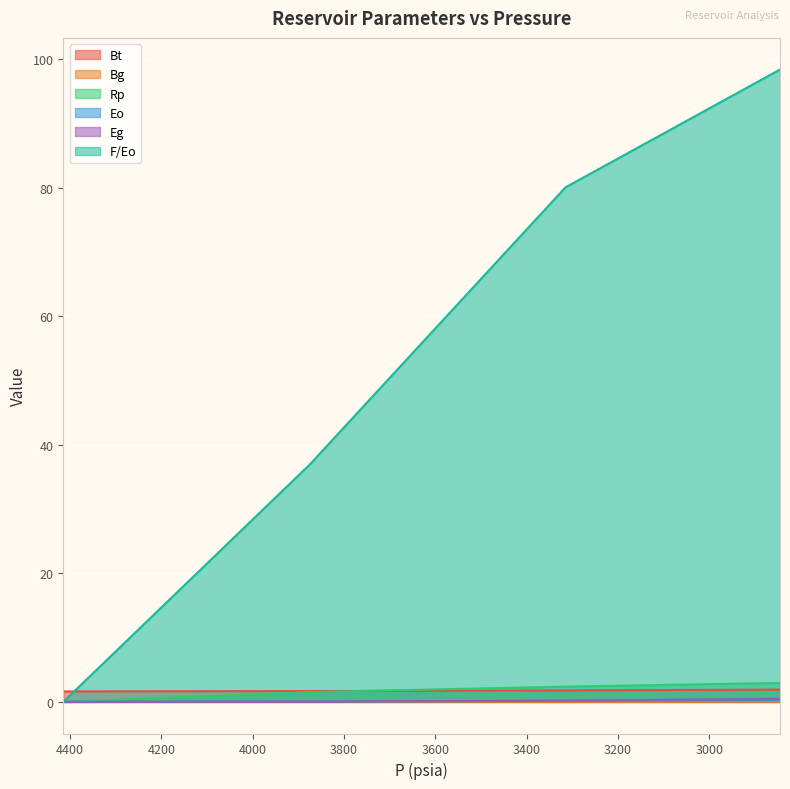

List the labels in order of Bt value, largest first.

2845, 3315, 3875, 4415